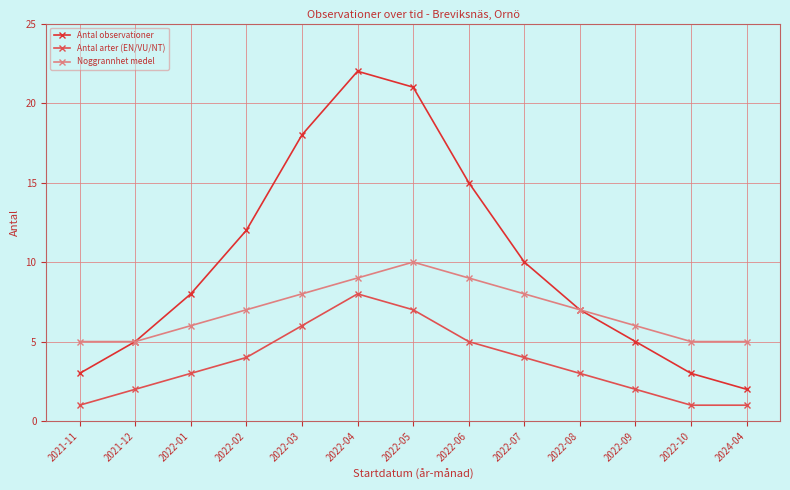

What is the label of the 10th point from the left?

2022-08